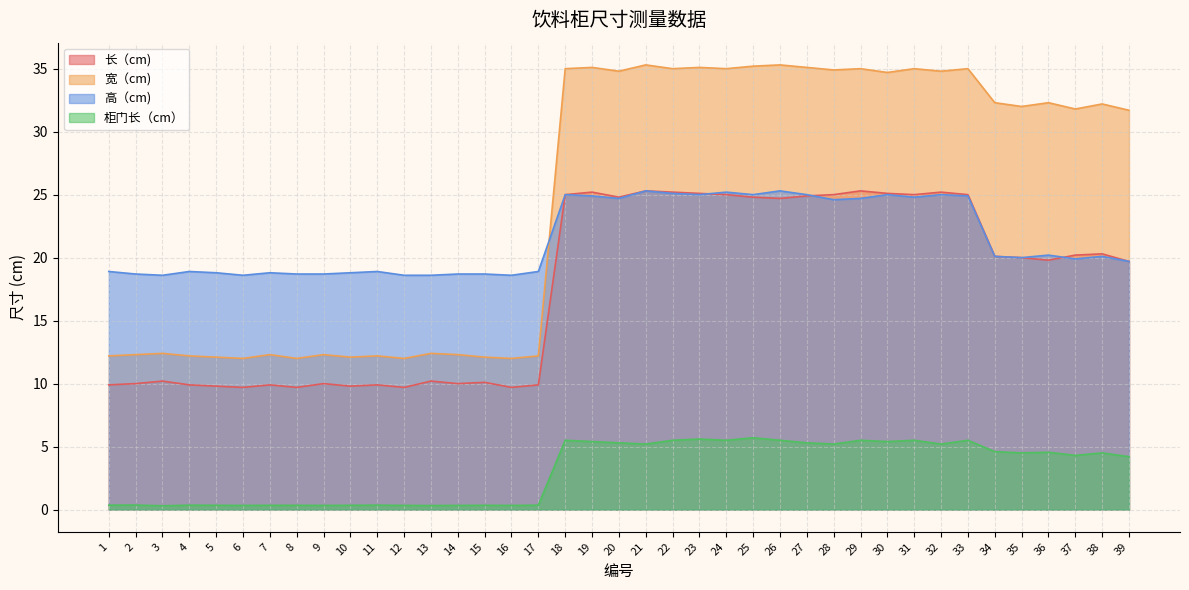

The value of 高（cm) at 2 is 18.7. True or false?

True